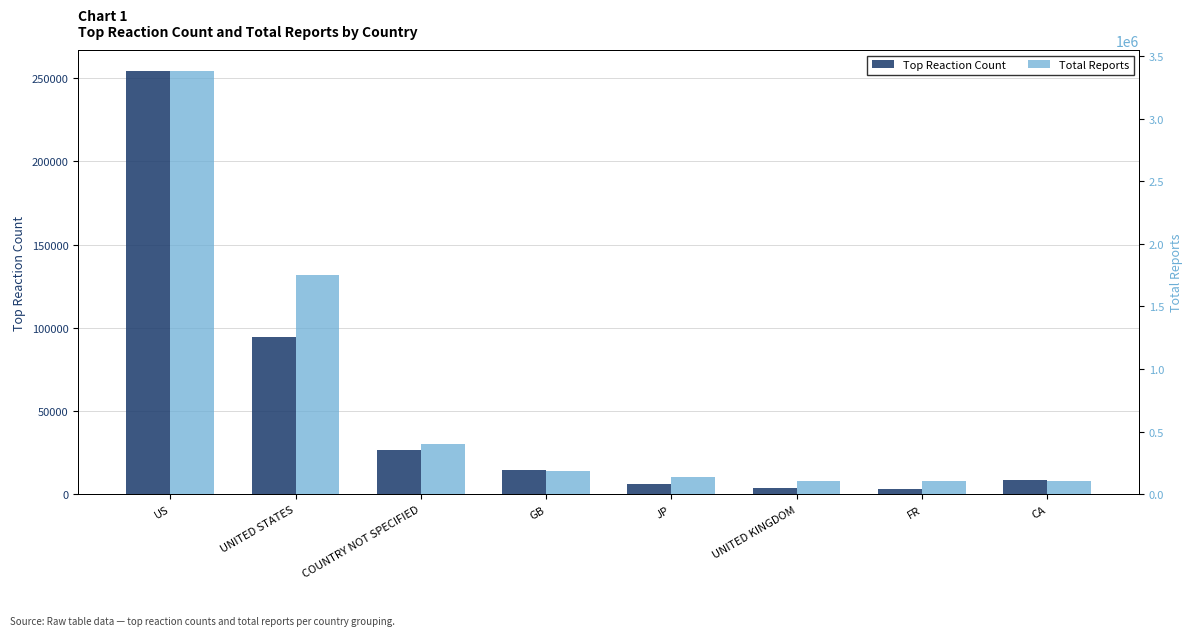

Reading left to right, what are all the values shown in this chart?

Top Reaction Count: US=254097	UNITED STATES=94775	COUNTRY NOT SPECIFIED=26456	GB=14408	JP=6198	UNITED KINGDOM=3883	FR=3338	CA=8689
Total Reports: US=3378019	UNITED STATES=1752965	COUNTRY NOT SPECIFIED=398614	GB=185309	JP=141677	UNITED KINGDOM=107061	FR=106372	CA=103999